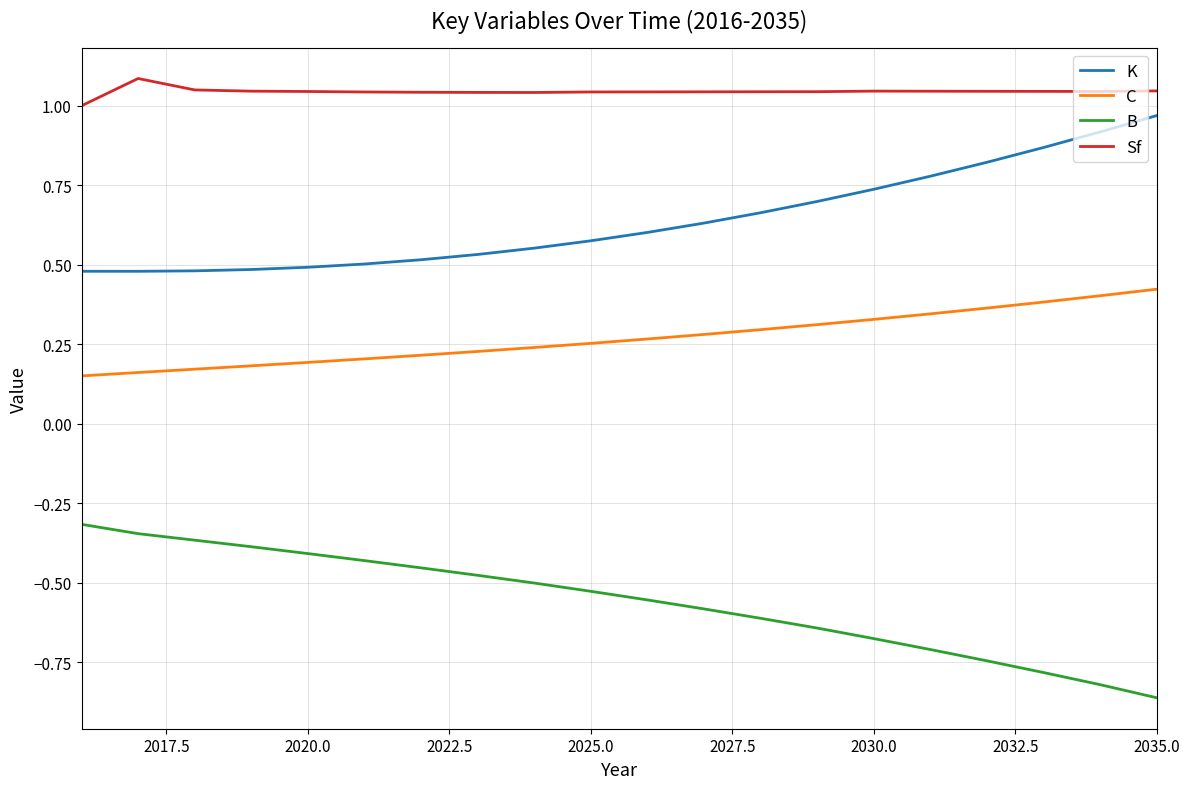

True or false: B and C intersect in this chart.

False